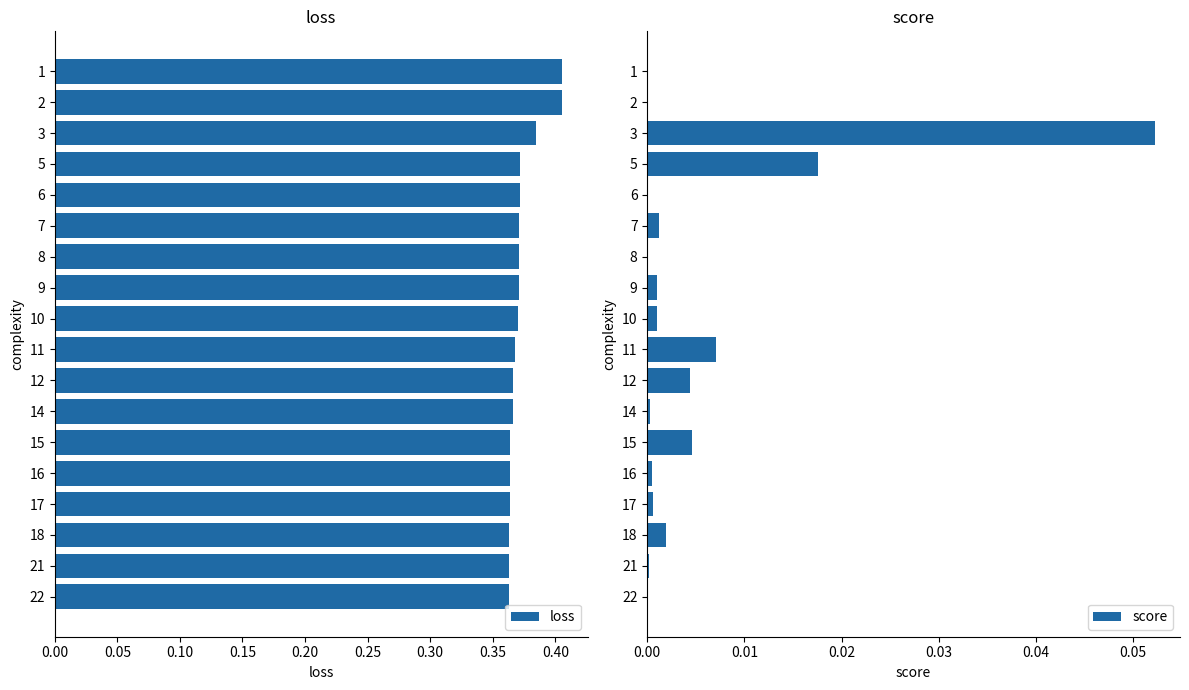

Is it true that loss equals 0.7 at 2?

False